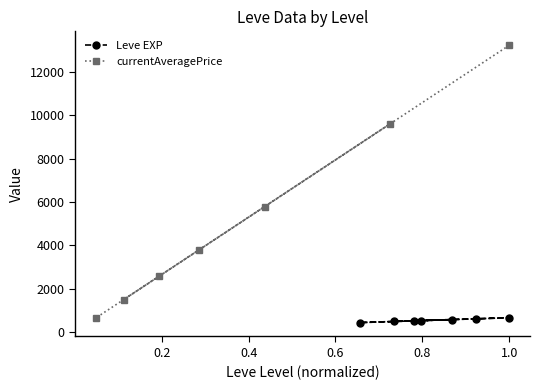

The Leve EXP series shows 178.4 at 0.0. True or false?

False